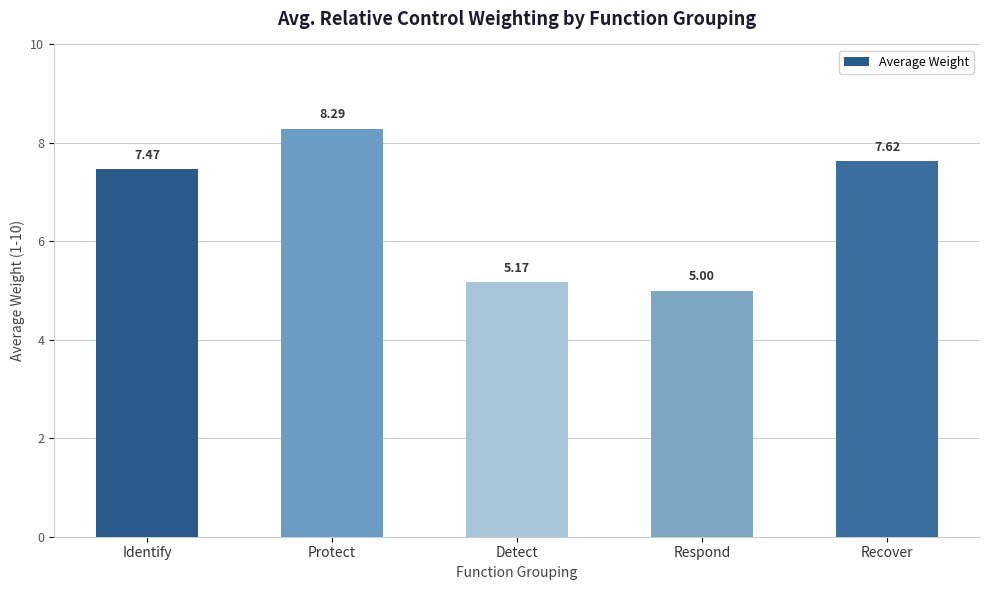

How many data points are less than 7?

2